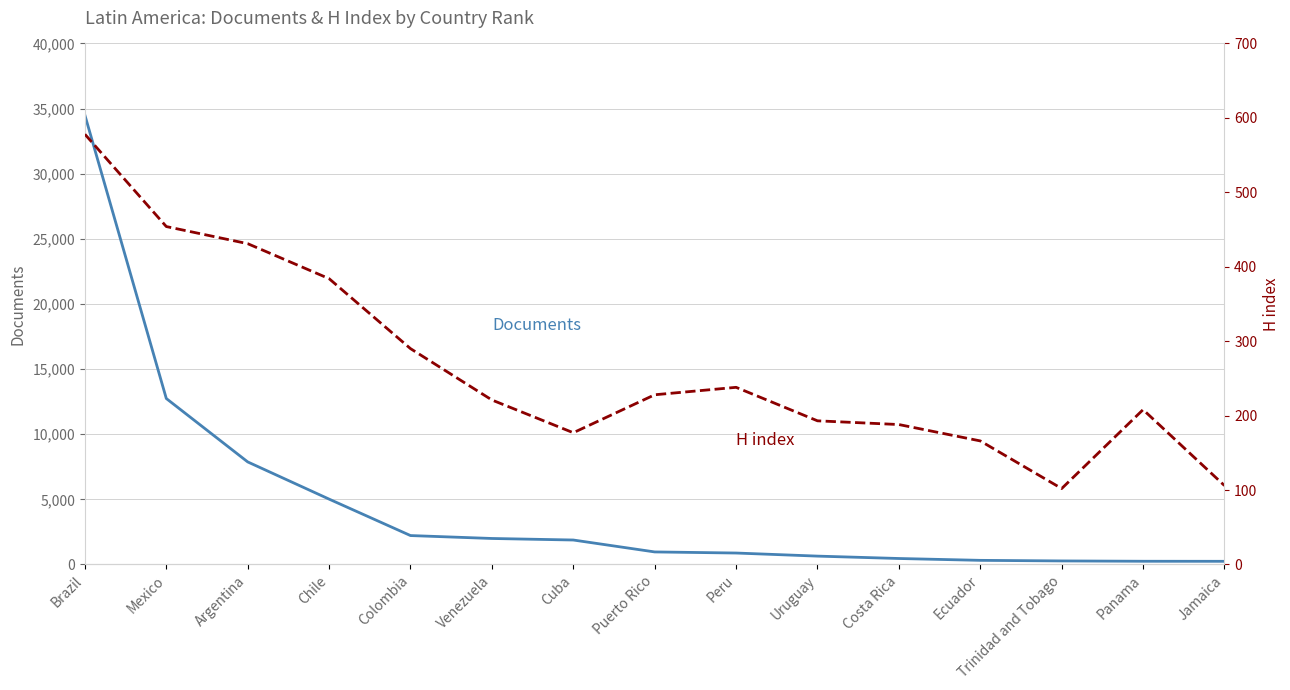

Rank the categories by Documents value from lowest to highest.

Jamaica, Panama, Trinidad and Tobago, Ecuador, Costa Rica, Uruguay, Peru, Puerto Rico, Cuba, Venezuela, Colombia, Chile, Argentina, Mexico, Brazil